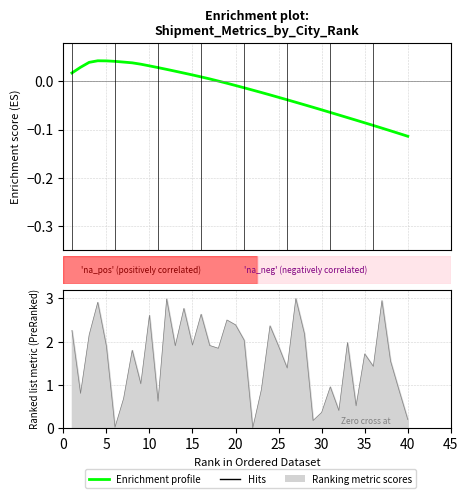

What is the difference between the highest and lowest values at 25?

1.9